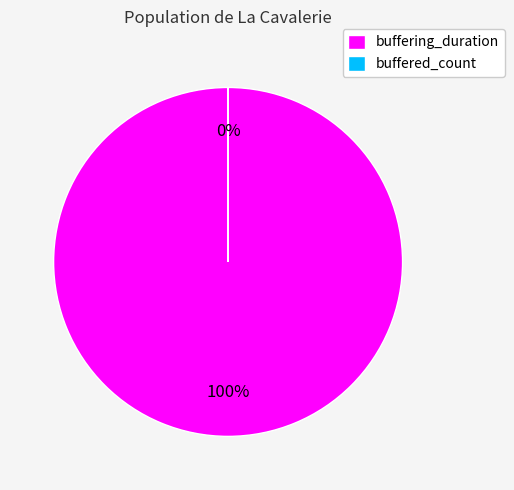

Does buffered_count represent more than half of the total?

No